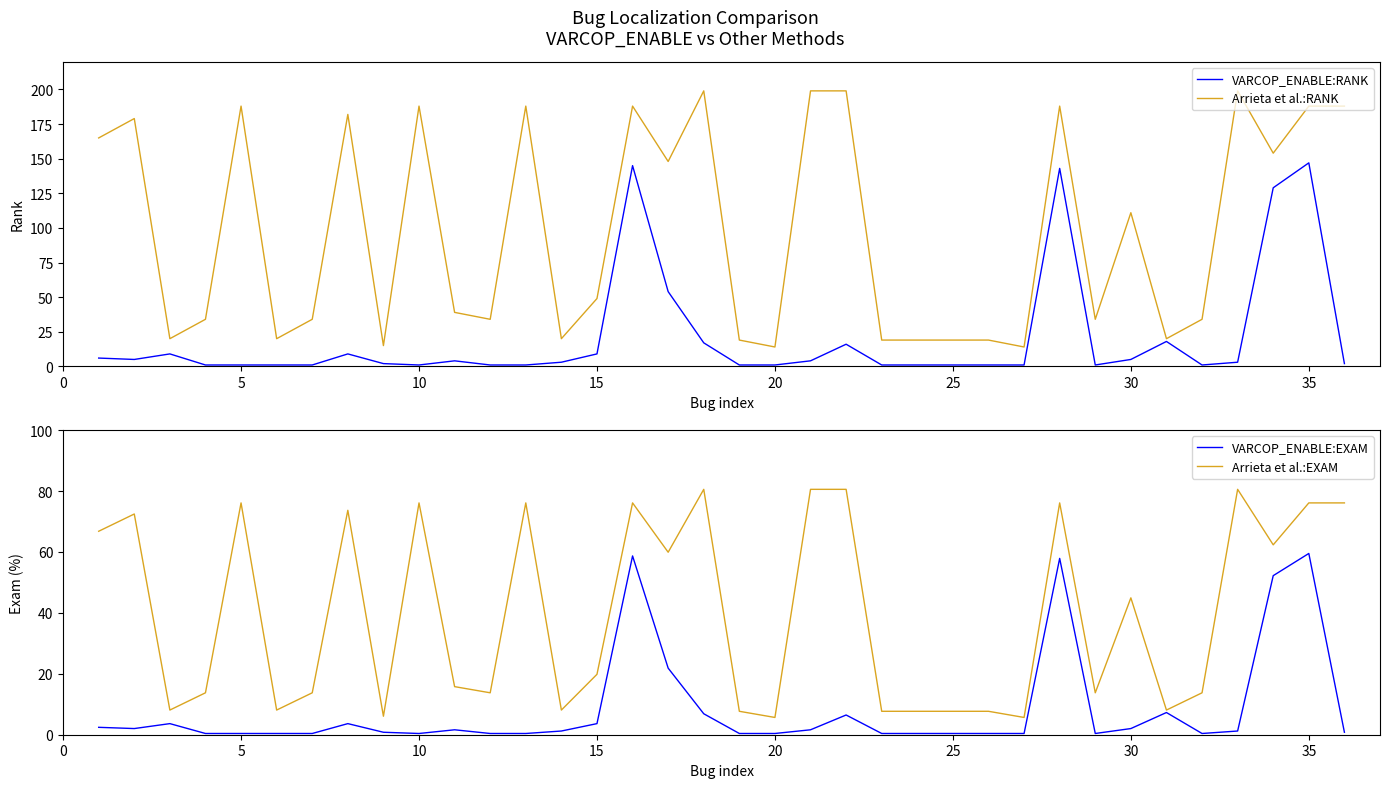

What are all the series names shown in the legend?

VARCOP_ENABLE:RANK, Arrieta et al.:RANK, VARCOP_ENABLE:EXAM, Arrieta et al.:EXAM